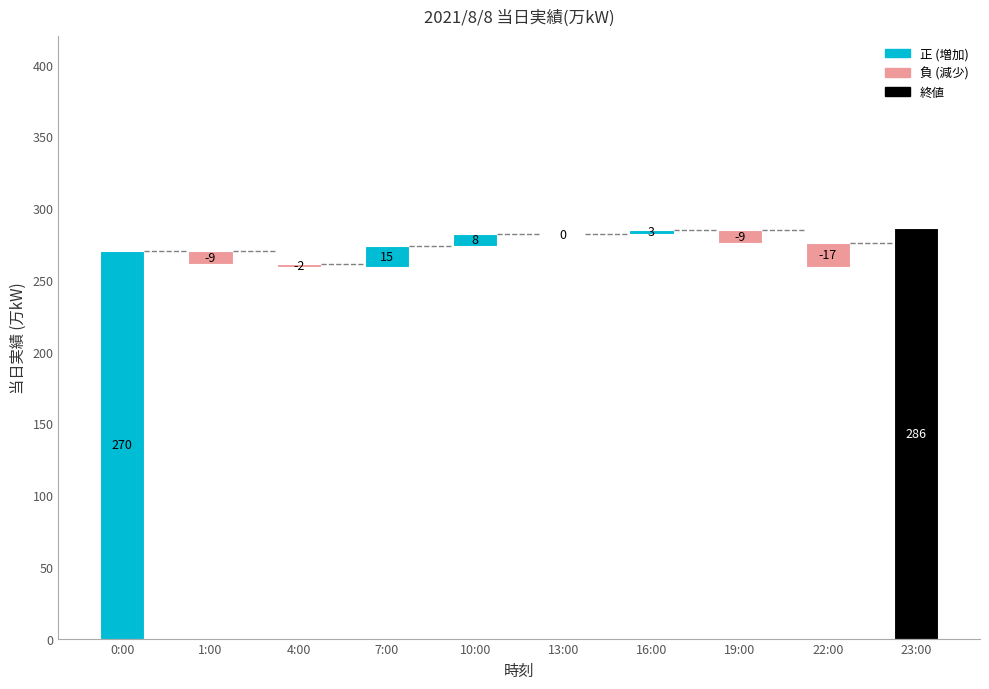

Reading left to right, list all the values displayed in this chart.

0:00=270	1:00=-9	4:00=-2	7:00=15	10:00=8	13:00=0	16:00=3	19:00=-9	22:00=-17	23:00=286